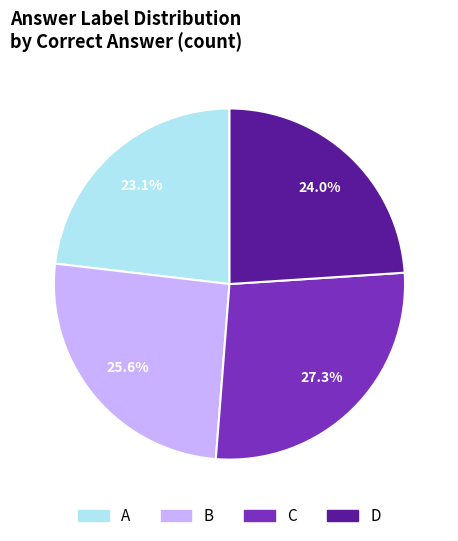

Which category has the biggest portion of the pie?

C